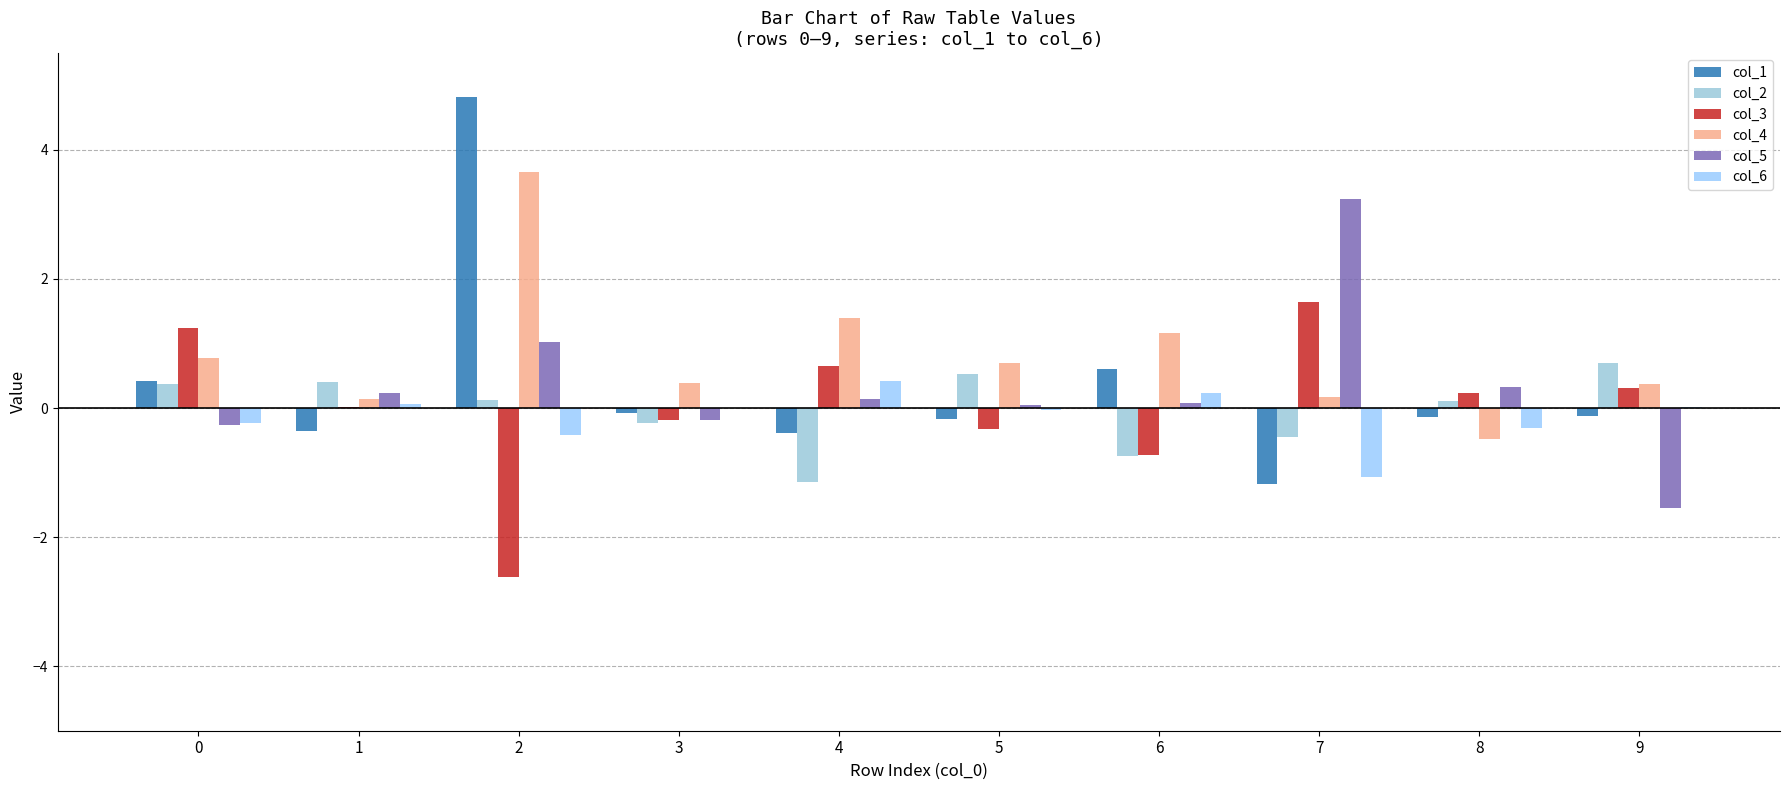

How many groups of bars are there?

10